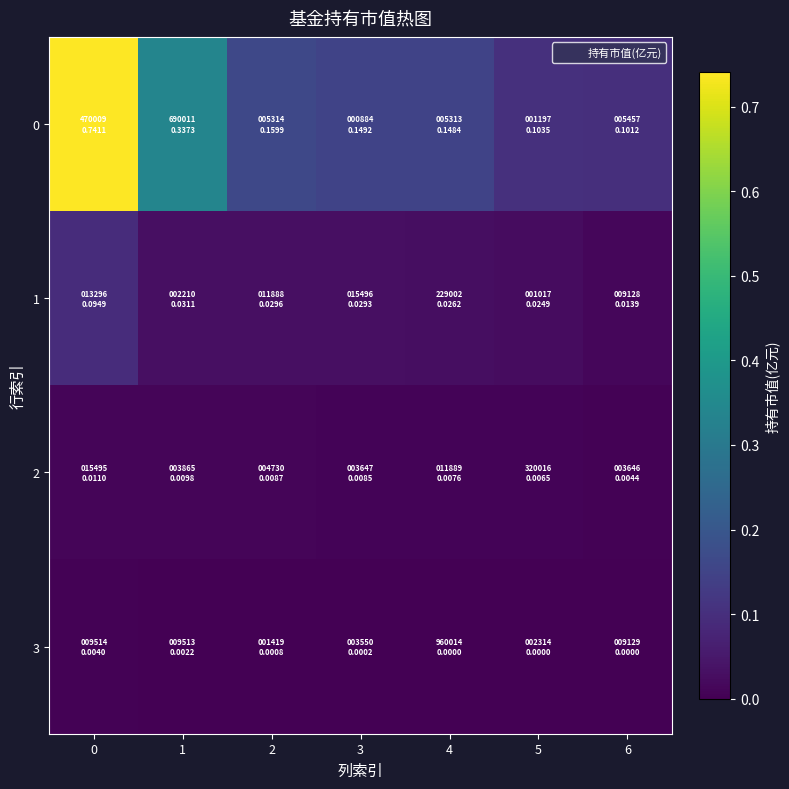

Rank the series at 5 from highest to lowest value.

0, 1, 2, 3